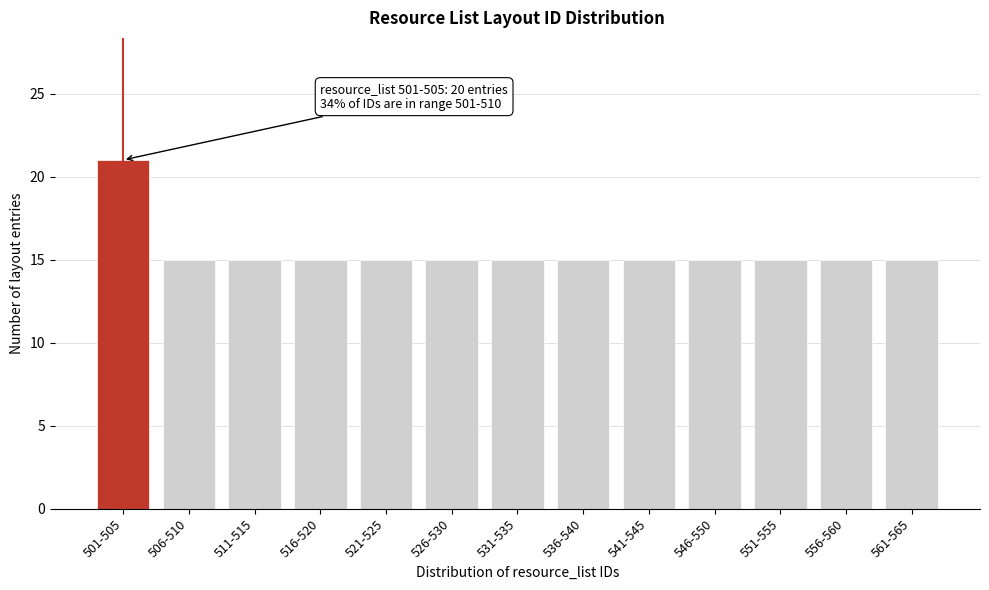

Reading right to left, transcribe all the data shown in this chart.

561-565=15	556-560=15	551-555=15	546-550=15	541-545=15	536-540=15	531-535=15	526-530=15	521-525=15	516-520=15	511-515=15	506-510=15	501-505=21